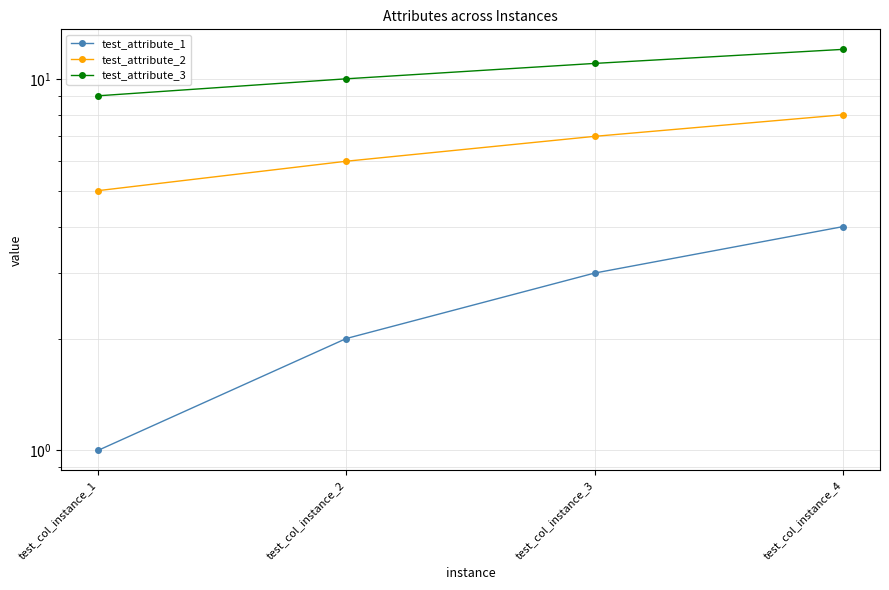

Where is test_attribute_3 nearest to the value 10?

test_col_instance_2